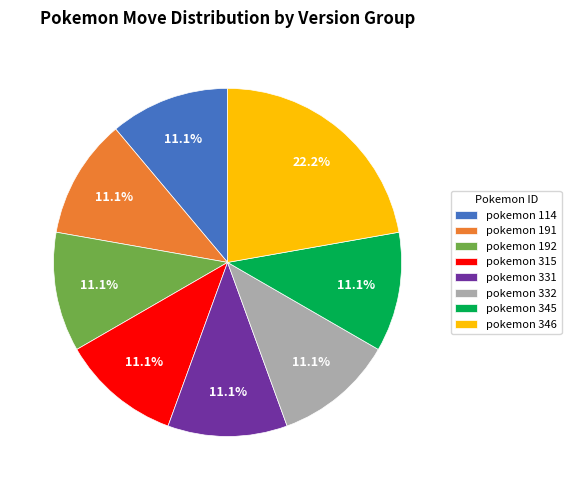

Does any single category account for the majority?

No